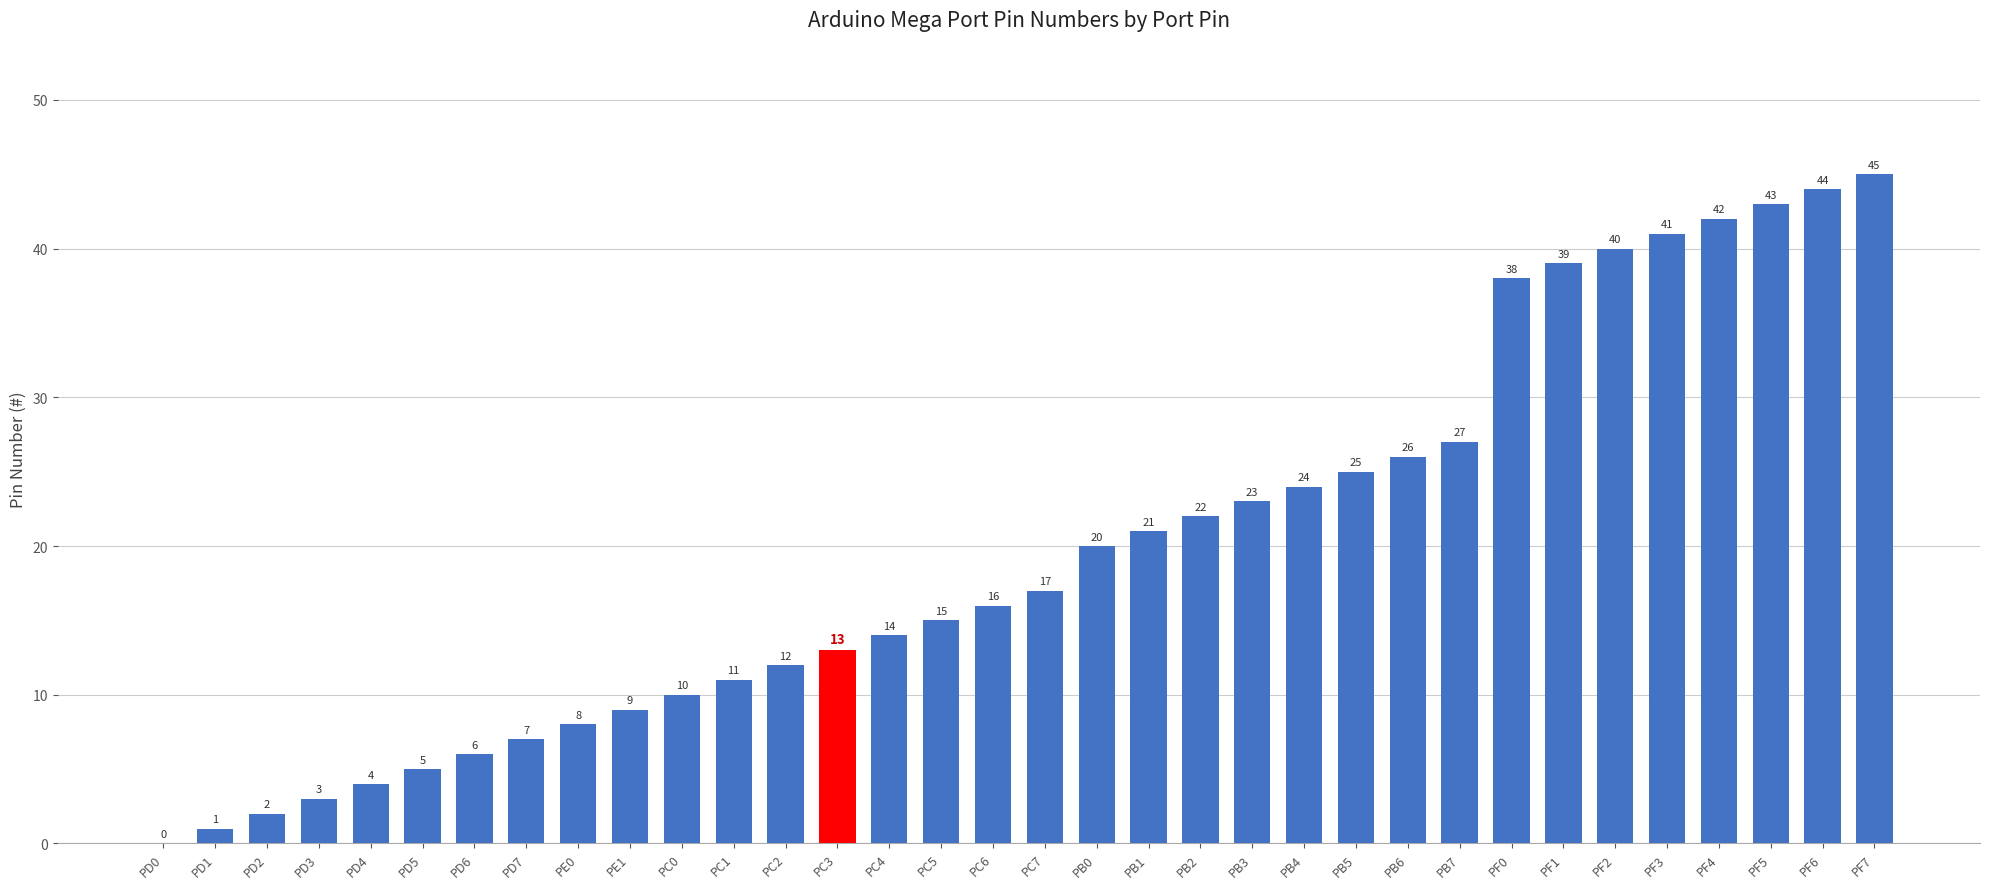

What is the maximum value shown in the chart?

45